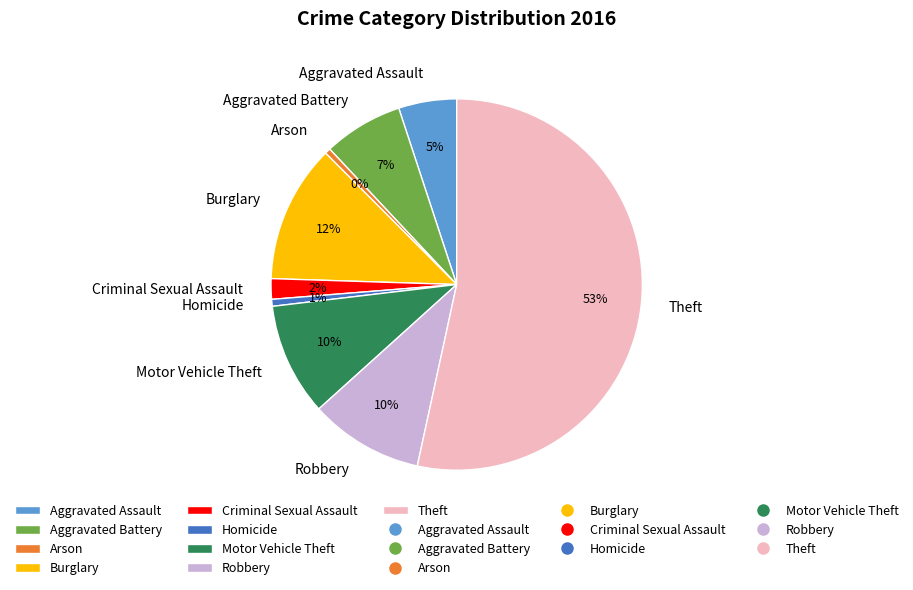

What is the largest slice in the pie chart?

Theft